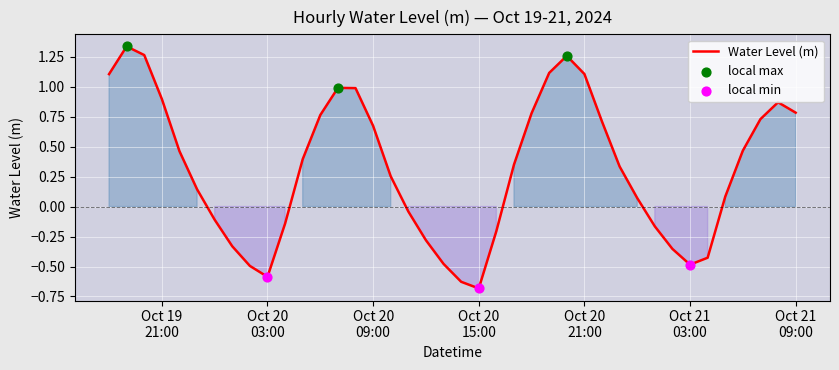

What is the smallest value displayed?

-0.7